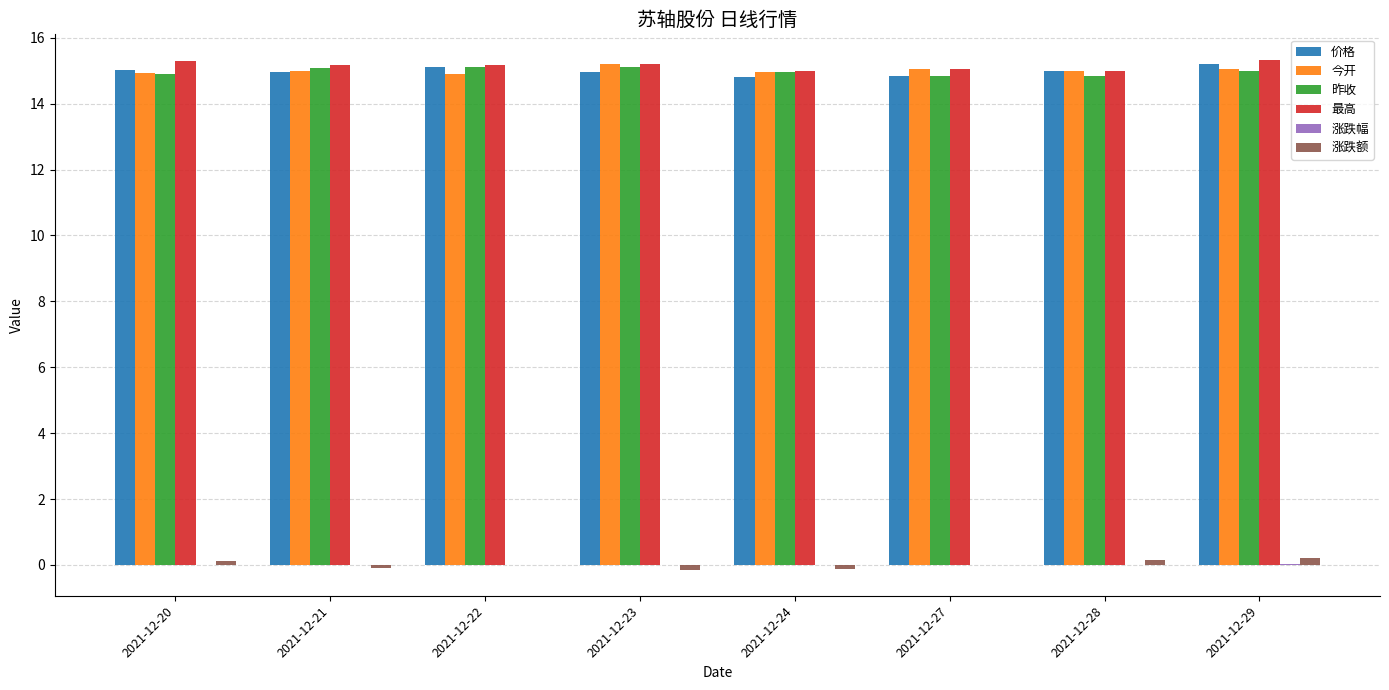

Is it true that 最高 equals 15.3 at 2021-12-29?

True